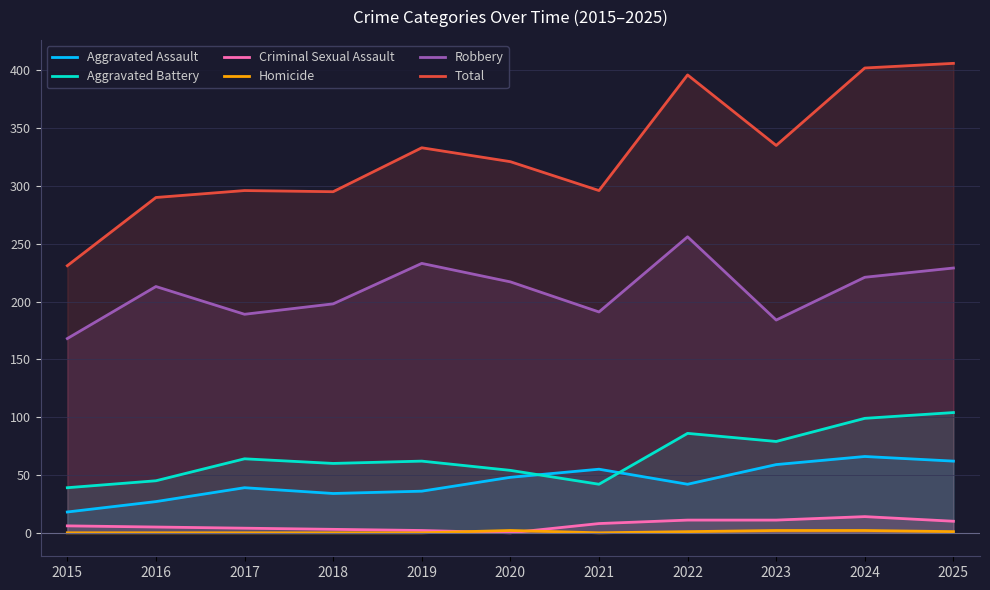

The Criminal Sexual Assault series shows 4 at 2015. True or false?

False